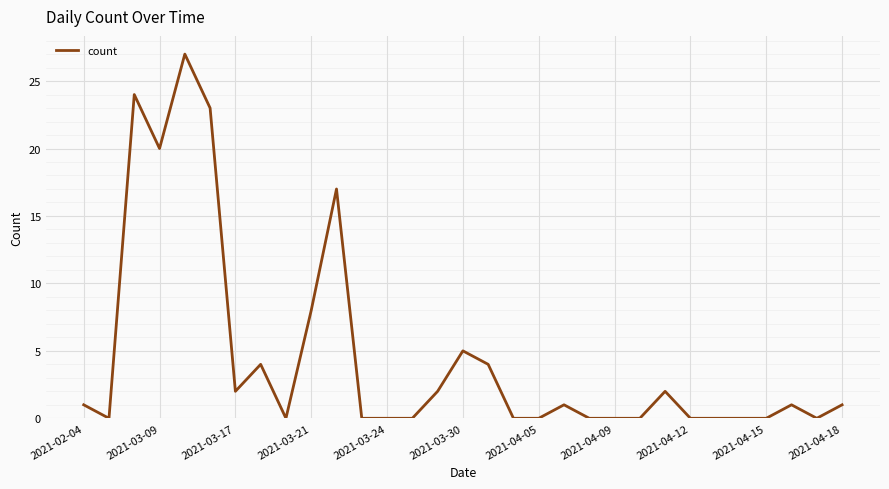

What is the greatest value displayed?

27